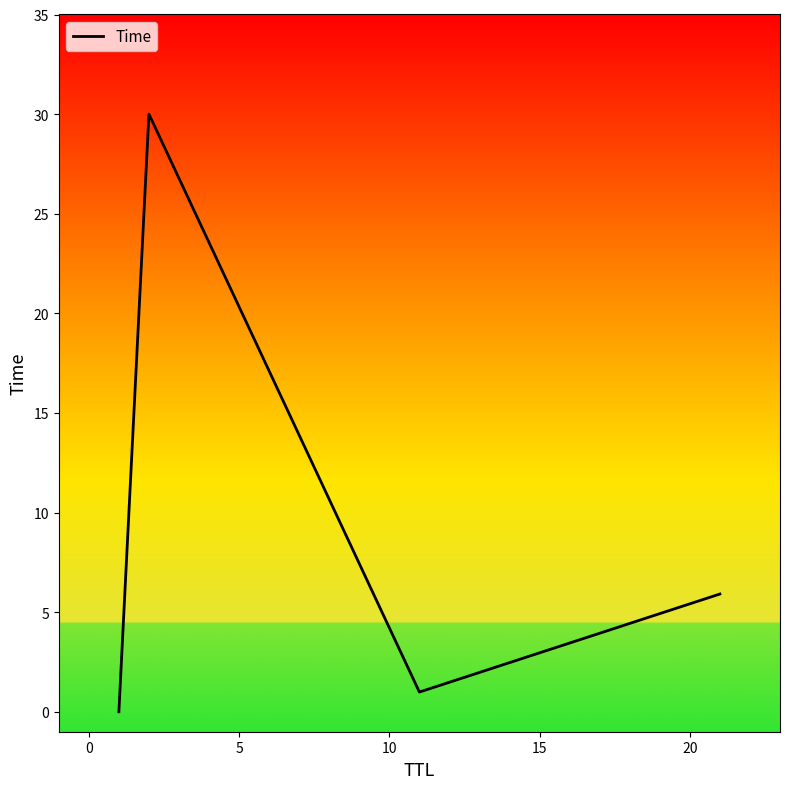

What is the difference between the second highest and second lowest values?

4.9